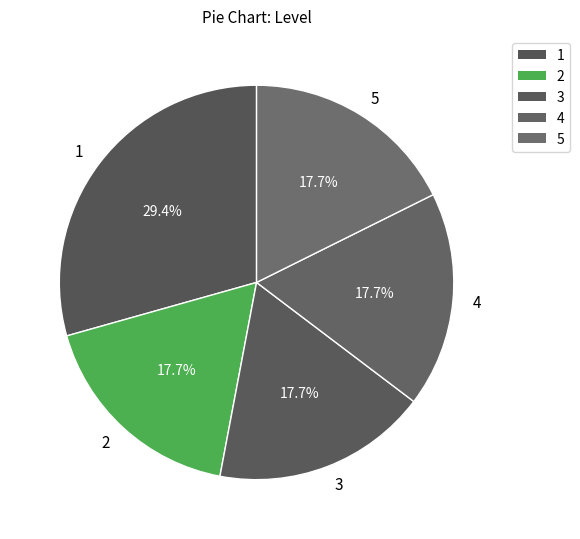

What is the ratio of the value at 5 to the value at 1?

0.6